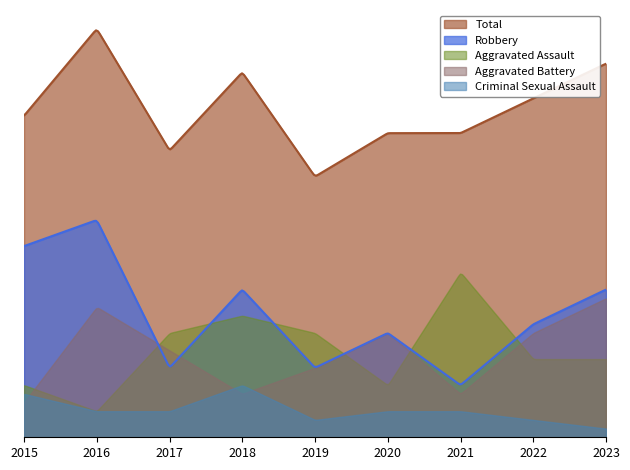

Does the chart display data point markers on the line(s)?

No